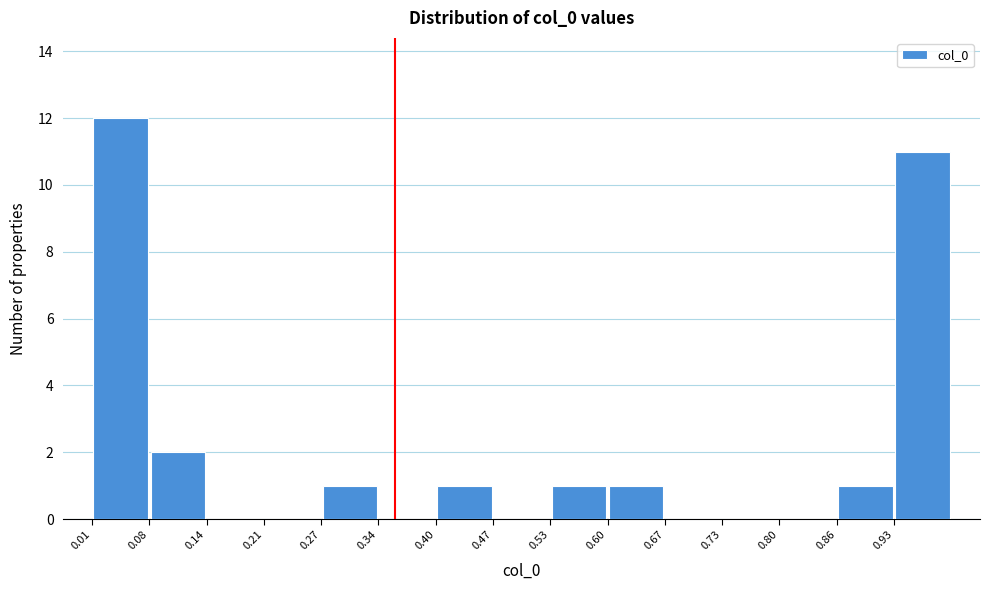

Which range on the x-axis has the tallest bar?

0.01 to 0.08